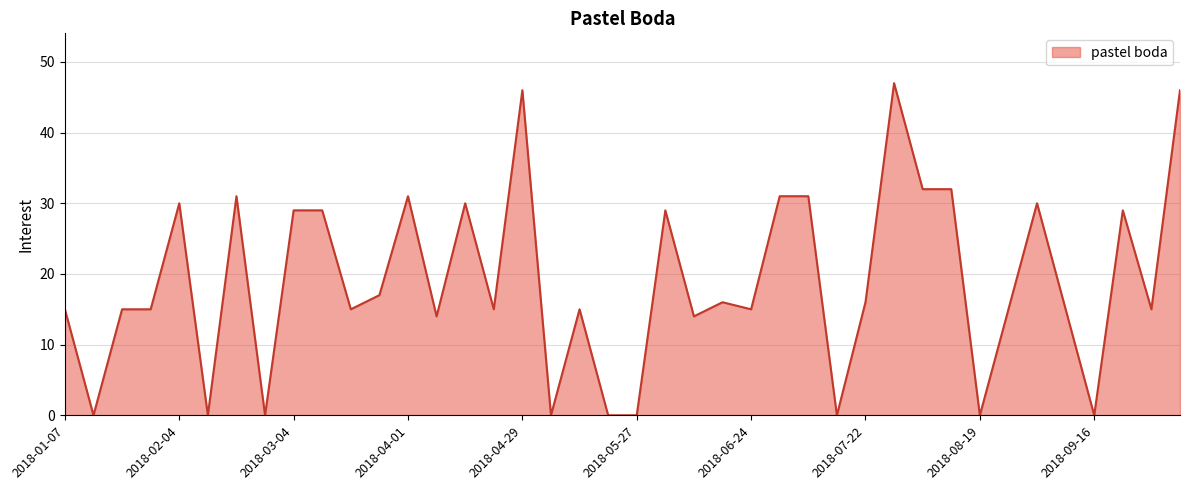

What is the difference between the maximum and minimum values?

47